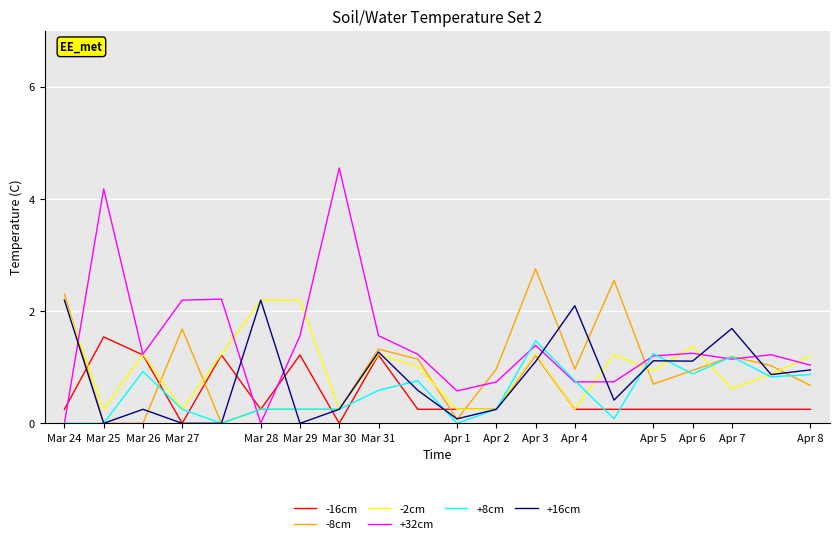

Which series has the largest range (max minus min)?

+32cm